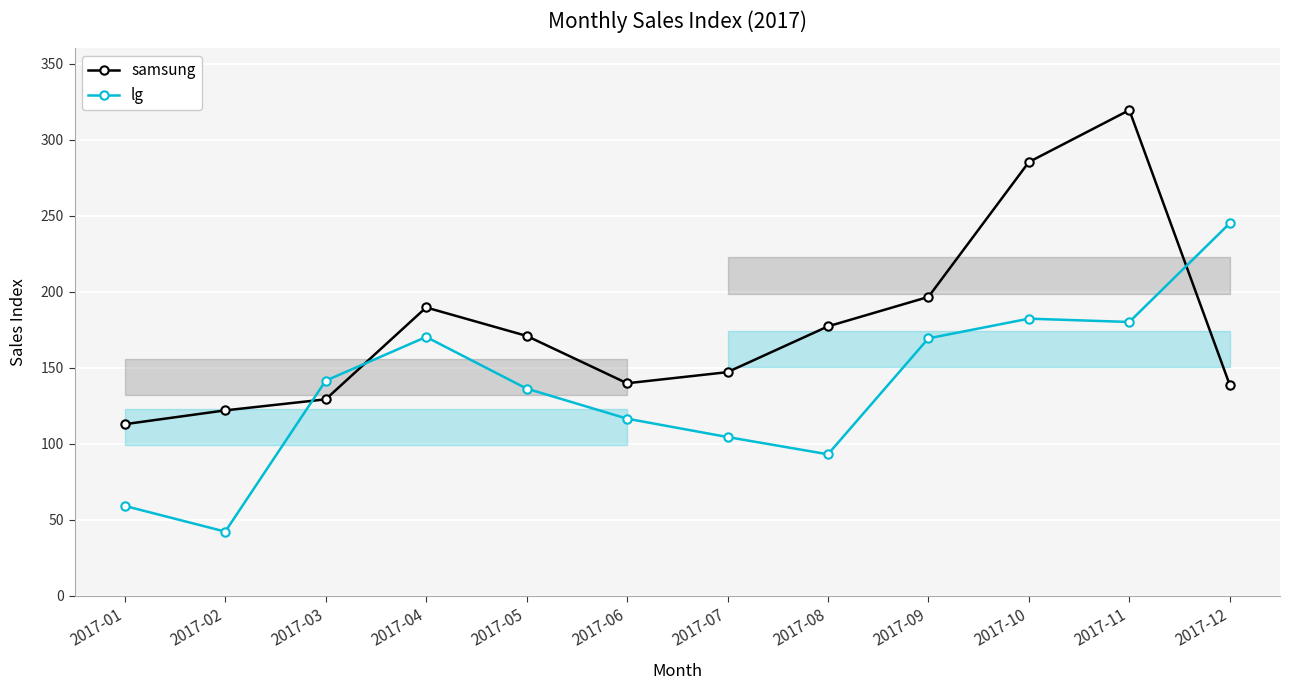

Where do lg and samsung first cross each other?

2017-02 and 2017-03